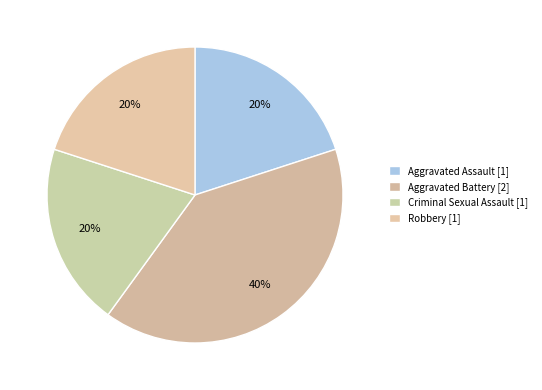

How many segments does this pie chart have?

4